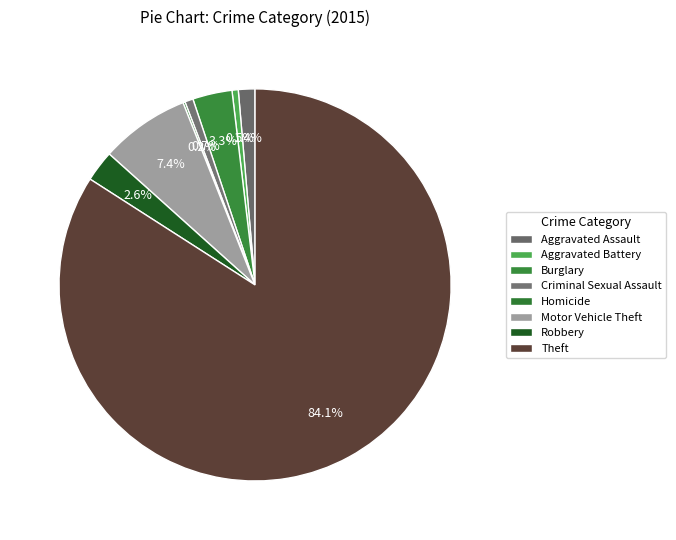

To the nearest percent, what portion does Theft represent?

84%